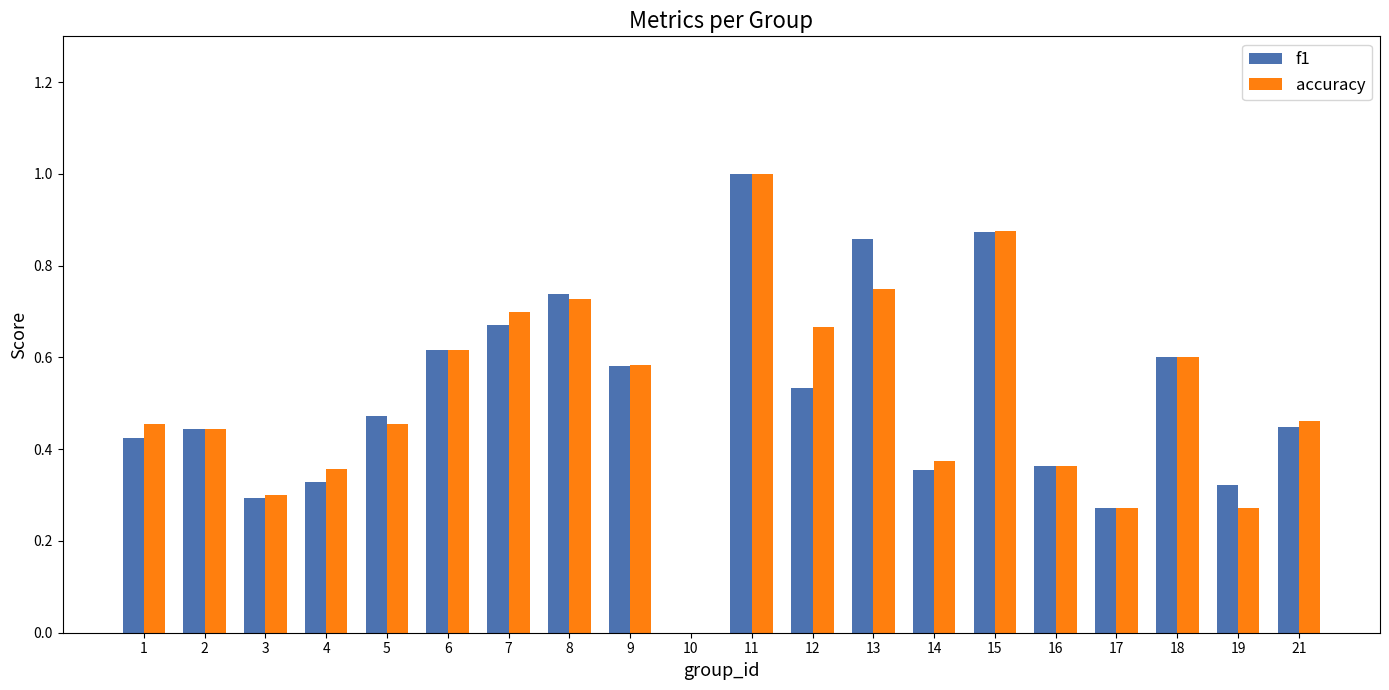

True or false: accuracy has a value of 0.1 at 14.

False